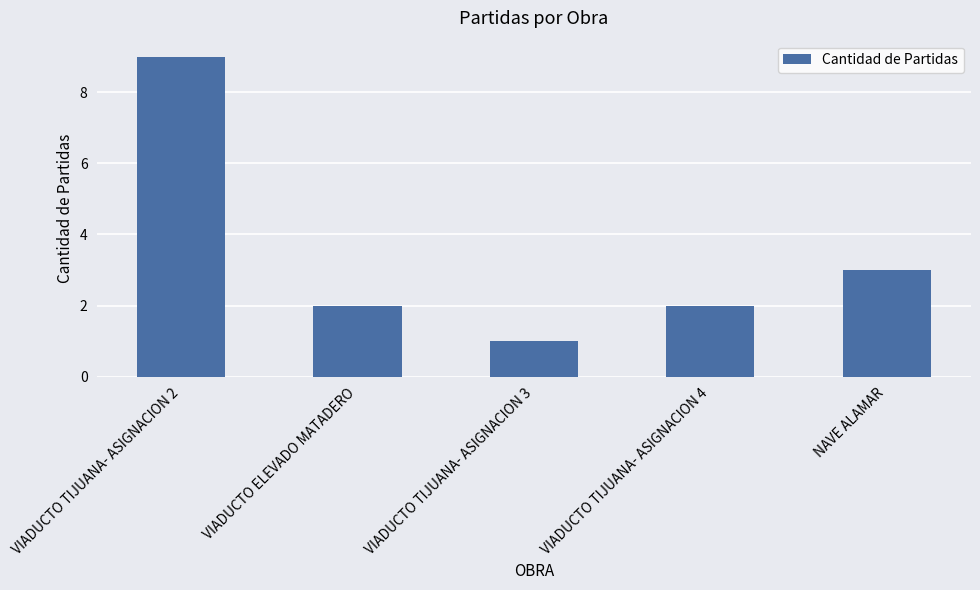

What is the average value?

3